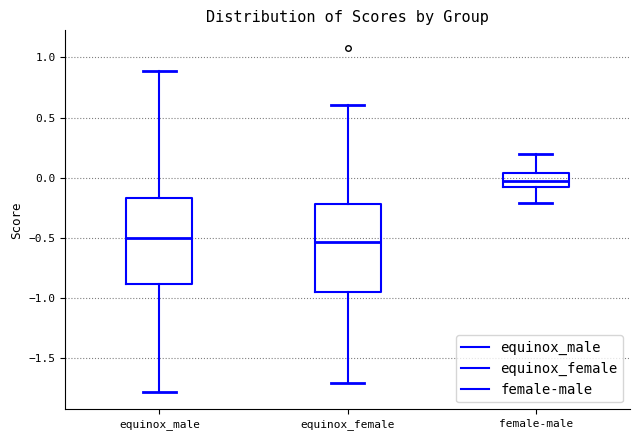

Where does the lower whisker of the box for equinox_male end on the y-axis? The values are not printed on the chart, so give them approximately, as read against the axis.

-1.80